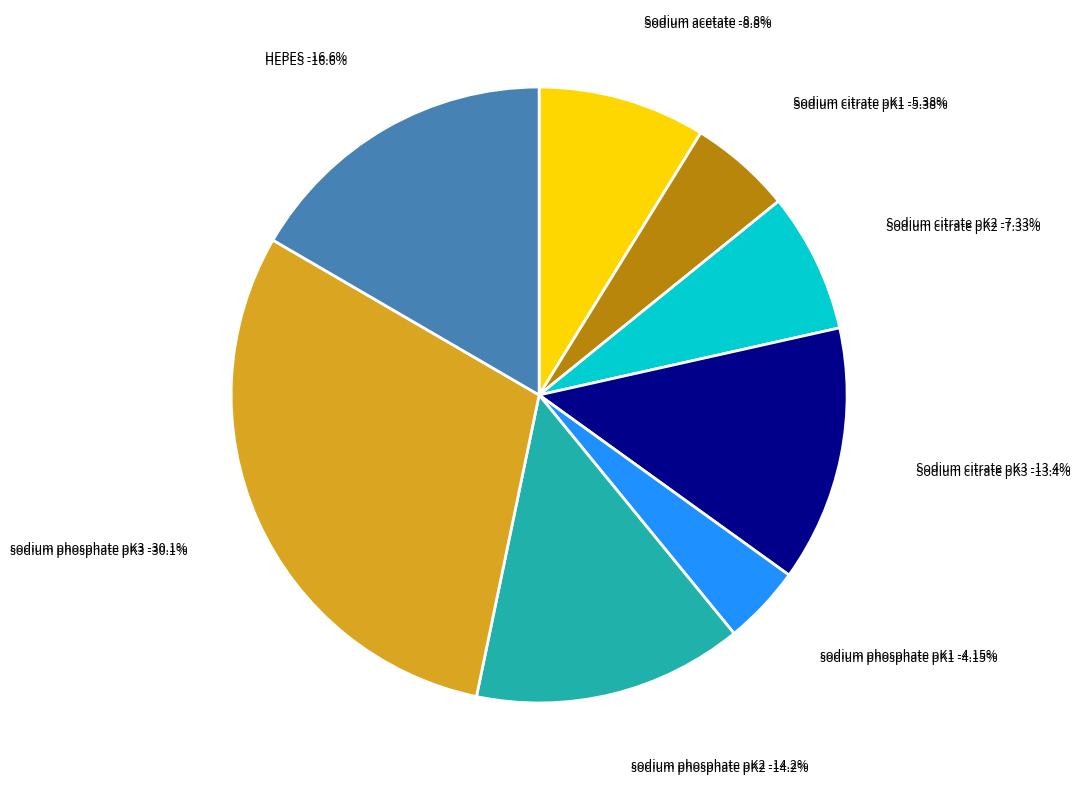

Is there a majority slice in this chart?

No